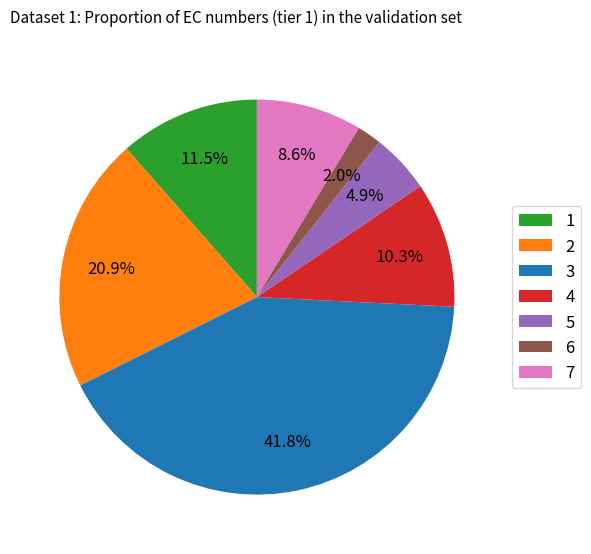

What is the largest slice in the pie chart?

3